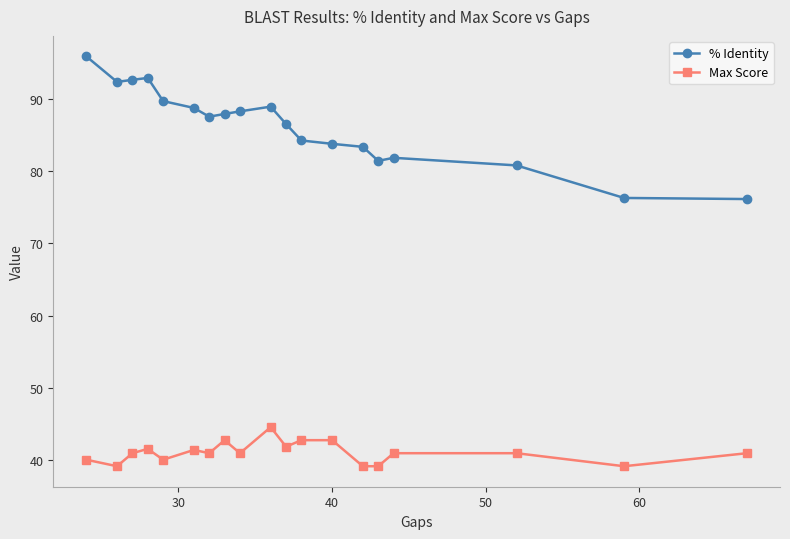

What is the greatest value displayed?

95.8